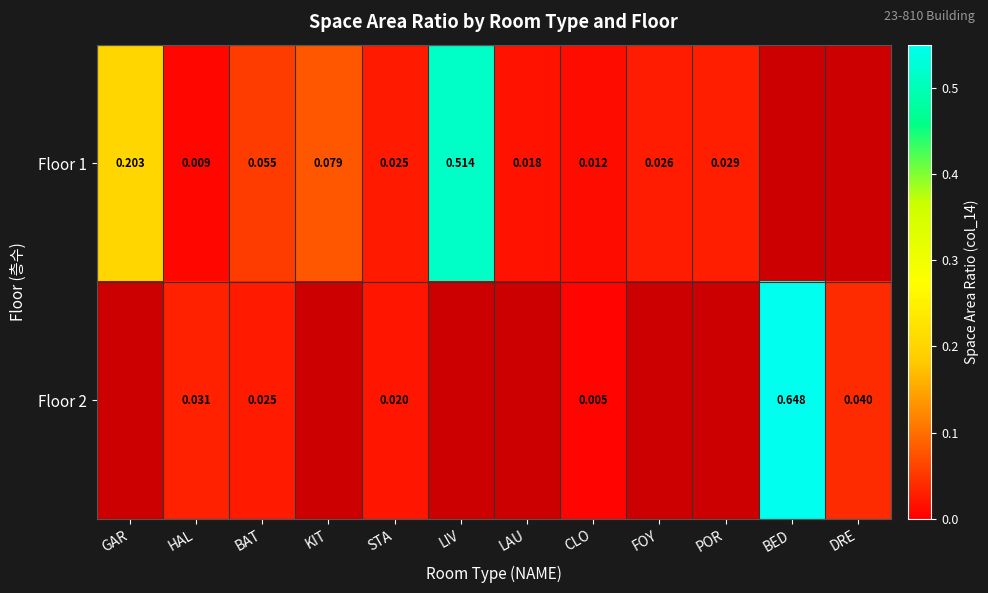

Rank the series by their average value, from lowest to highest.

Floor 1, Floor 2